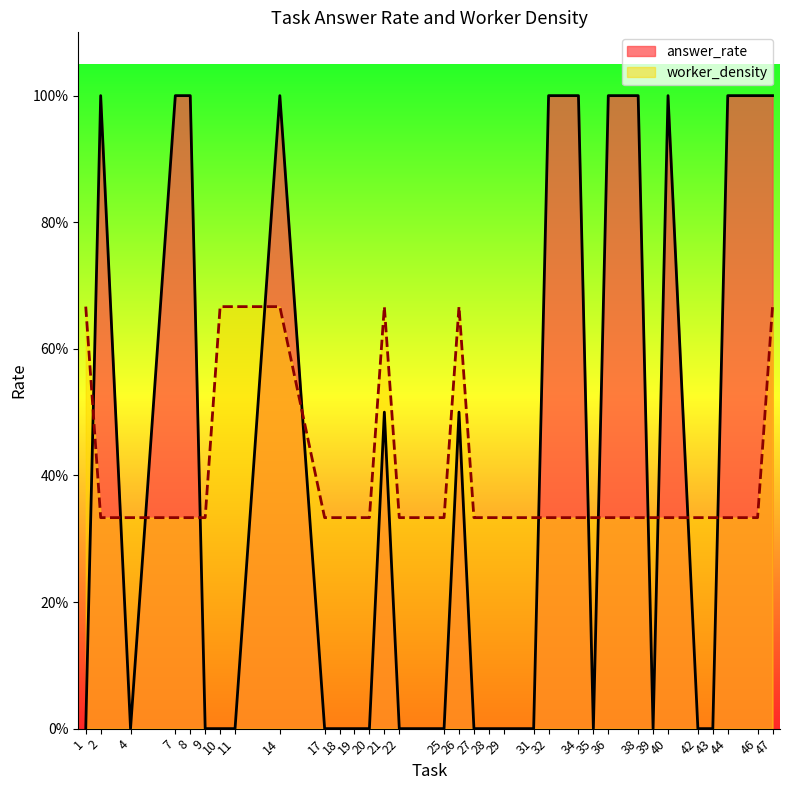

What are all the series names shown in the legend?

answer_rate, worker_density